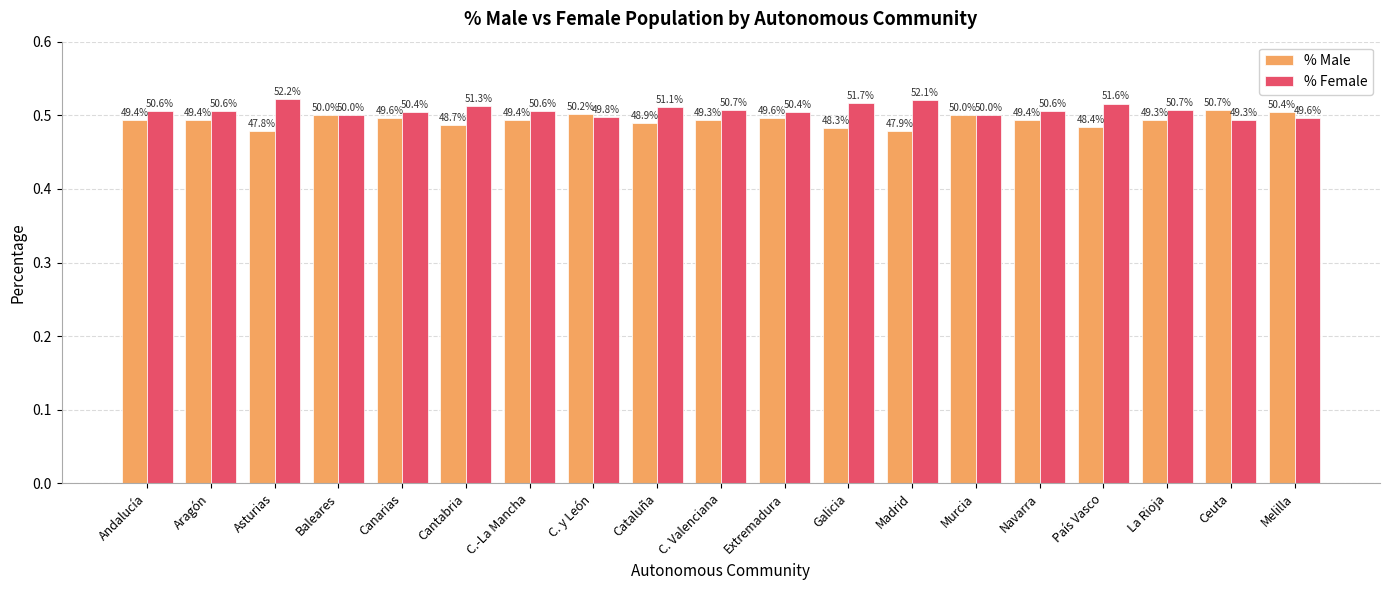

True or false: pct_masc has a value of 0.3 at Andalucía.

False